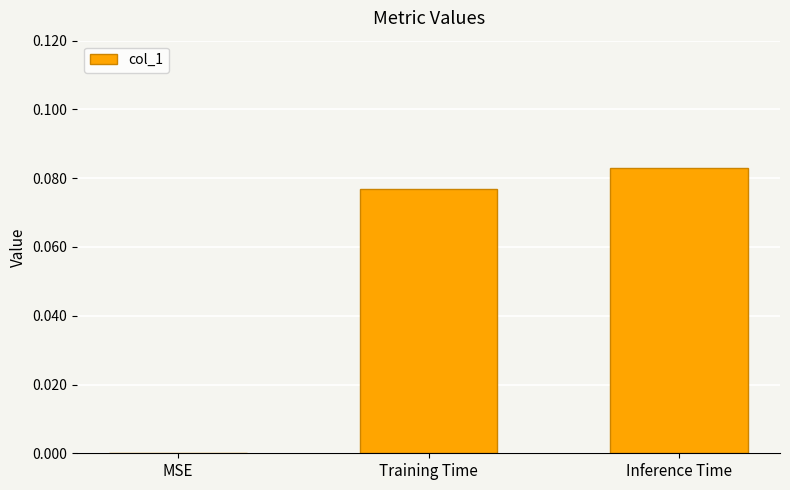

Which has a higher value, MSE or Training Time?

Training Time